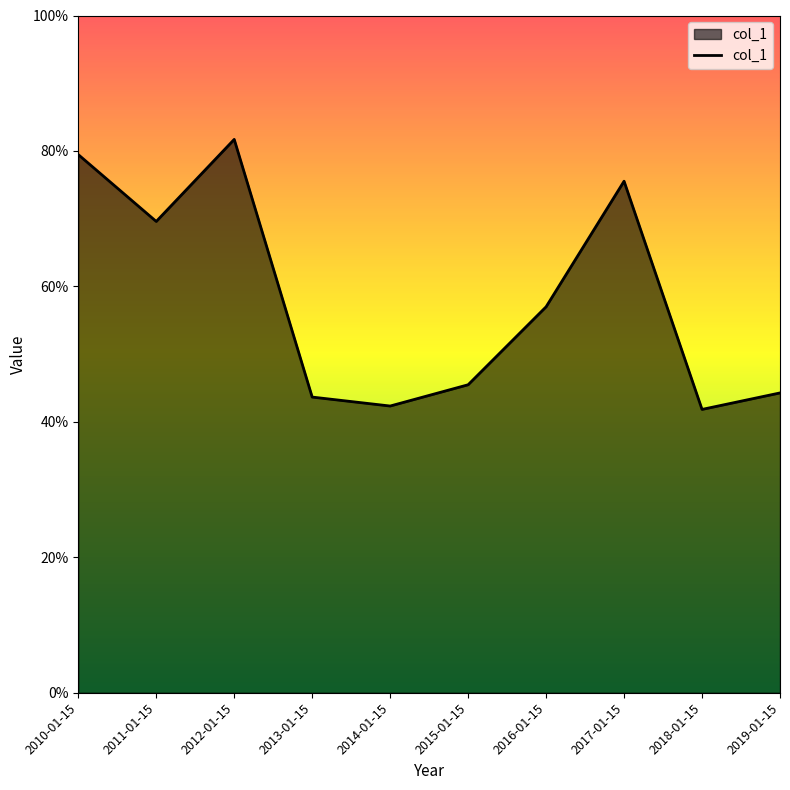

How many interior local peaks (higher than both neighbors) does the data have?

2